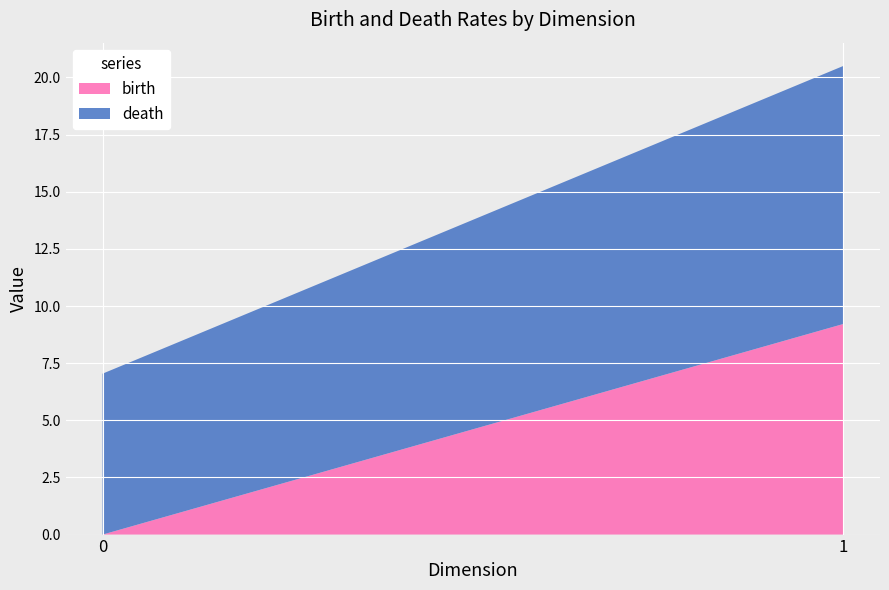

Reading left to right, transcribe the values for birth.

0.0	9.2